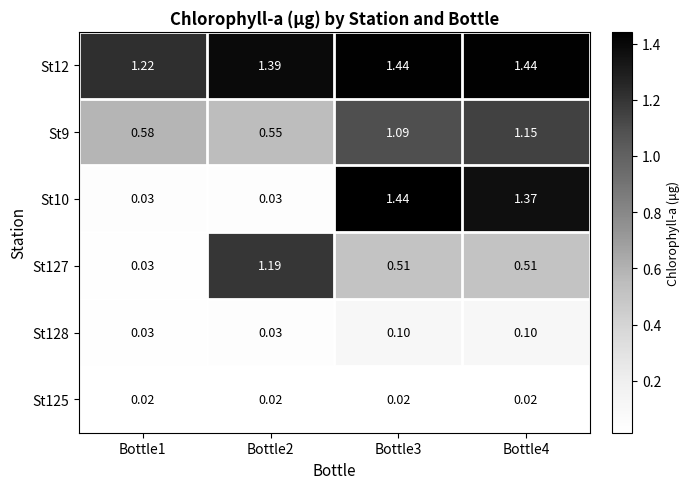

Is the value of St9 at Bottle4 greater than the value of St128 at Bottle3?

Yes